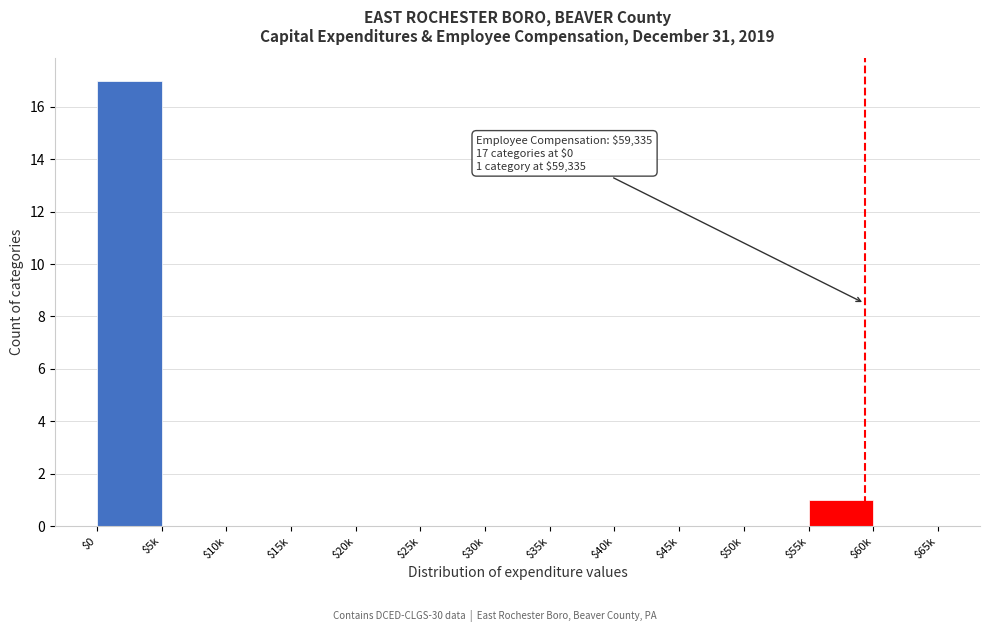

What is the sum of all values?

18